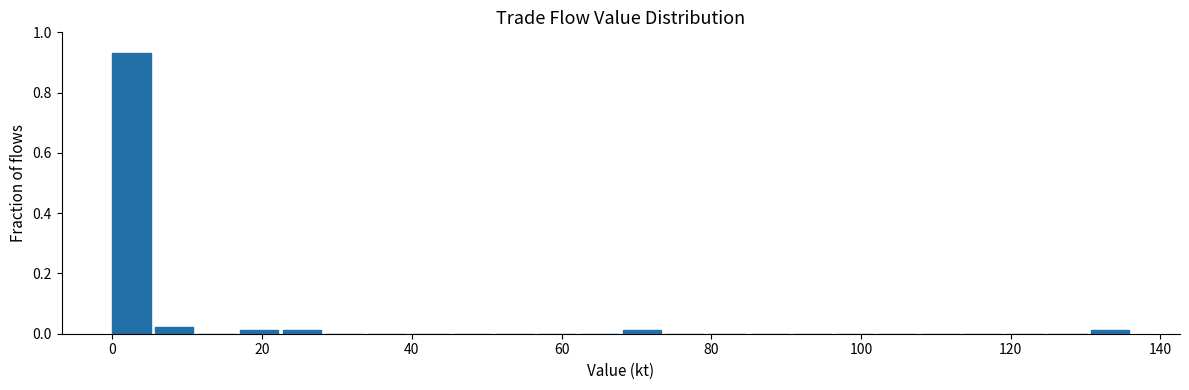

Around what value on the x-axis is the tallest bar? Give the approximate position of its centre, as read against the axis.

2